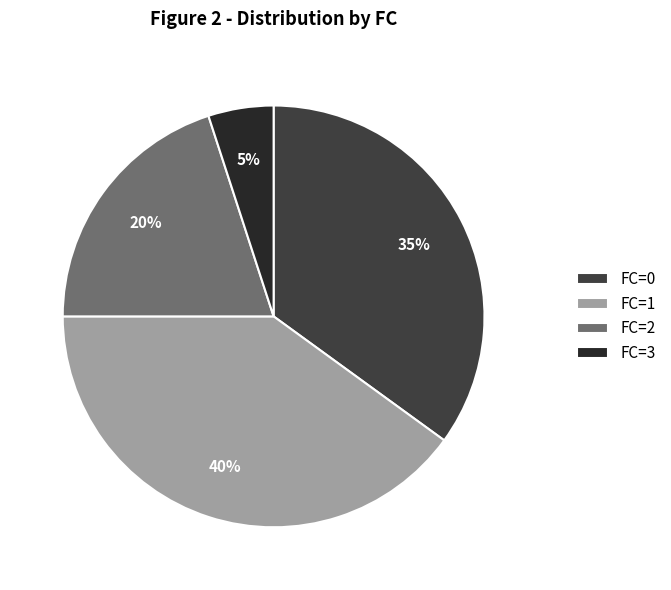

Rank the categories by value from highest to lowest.

FC=1, FC=0, FC=2, FC=3